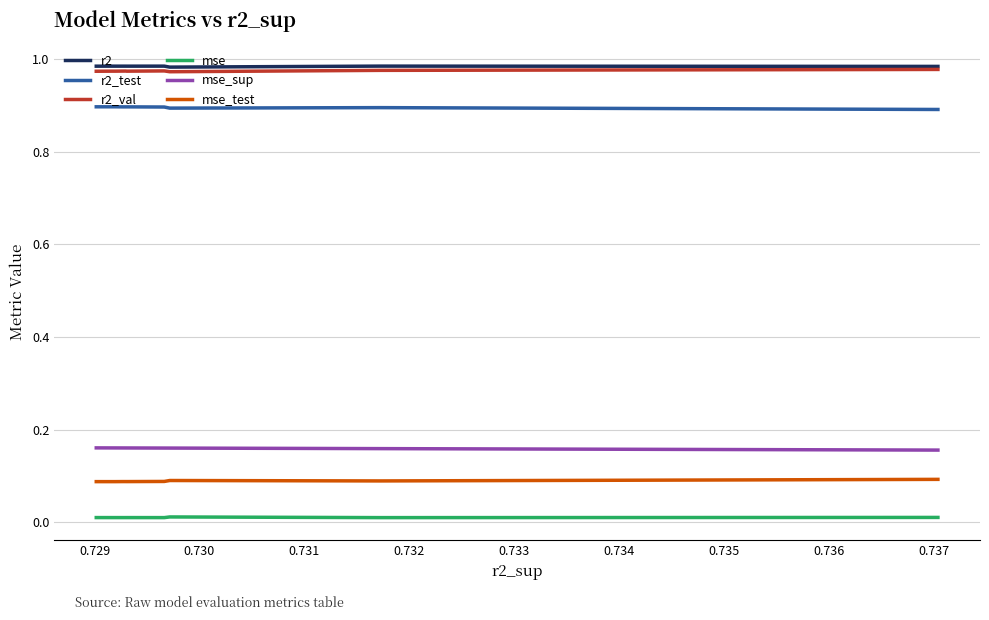

True or false: mse_sup and r2_test cross at least once.

False